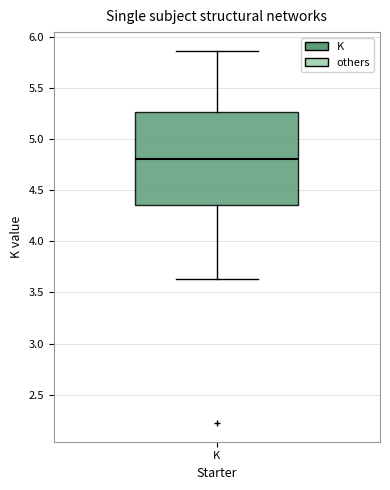

Read this box plot against the y-axis: the position of the median line, the range covered by the box, and the ends of both whiskers. The values are not printed on the chart, so give them approximately, as read against the axis.

median 4.80, box 4.35 to 5.25, whiskers 3.65 to 5.85